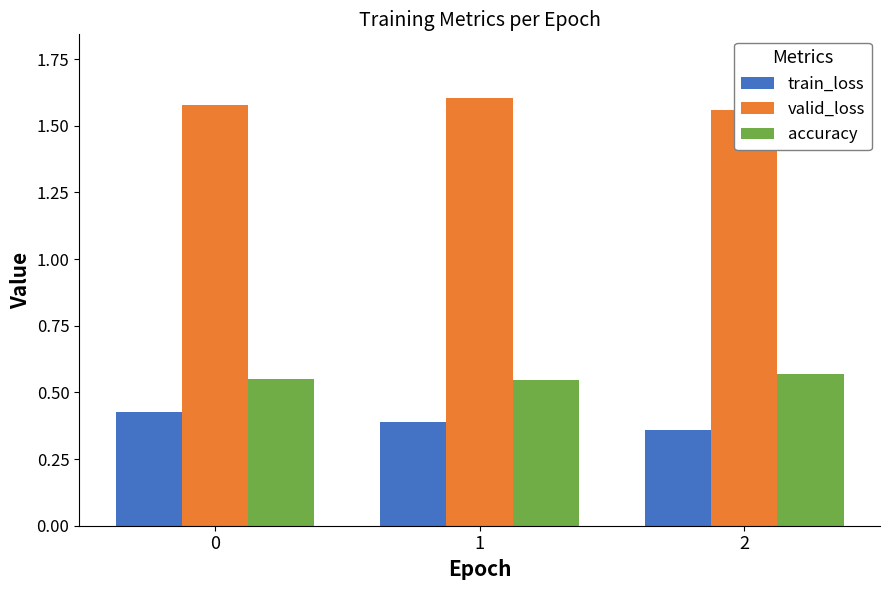

At how many categories does at least one series exceed 1?

3